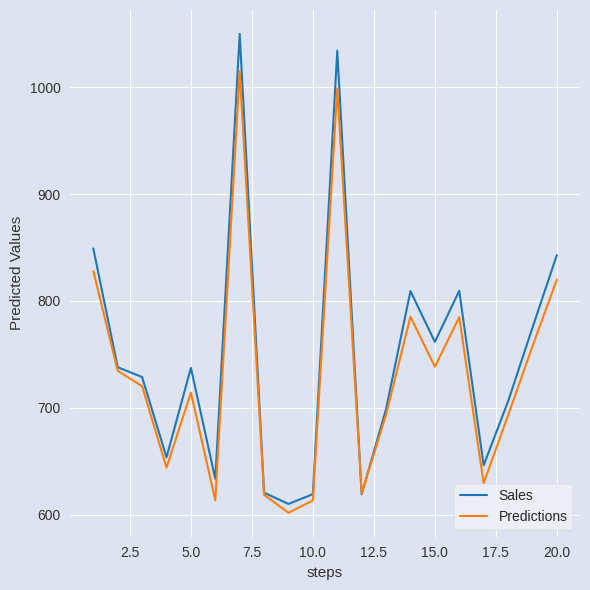

Does the chart display data point markers on the line(s)?

No